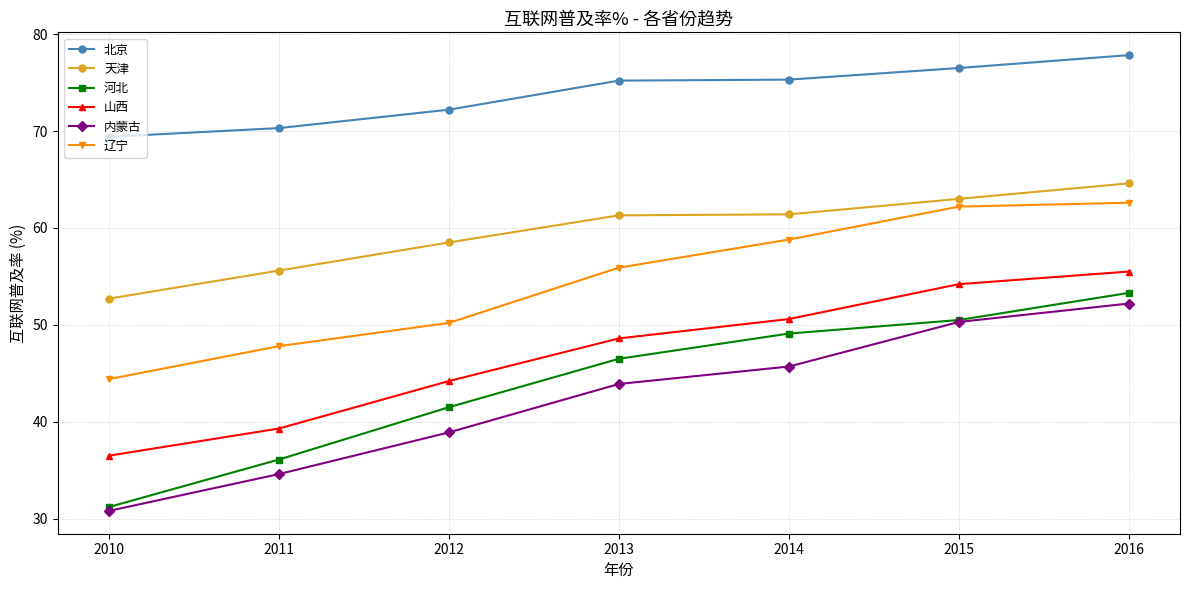

At which label does 天津 reach its peak?

2016